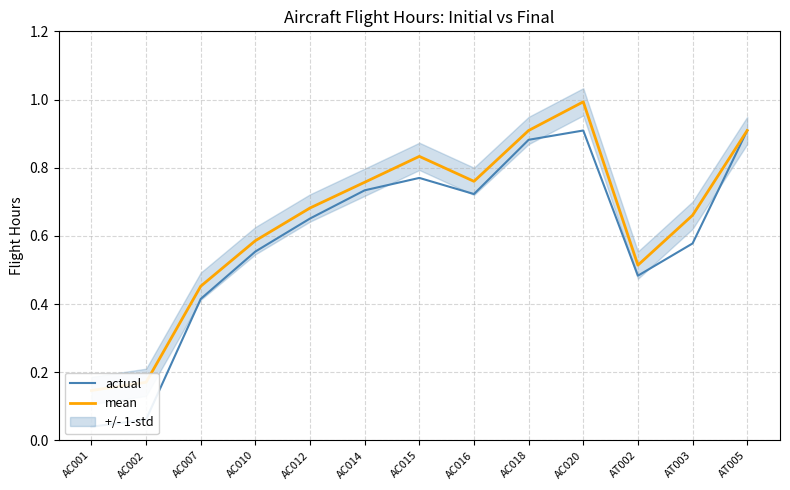

True or false: mean and actual intersect in this chart.

False